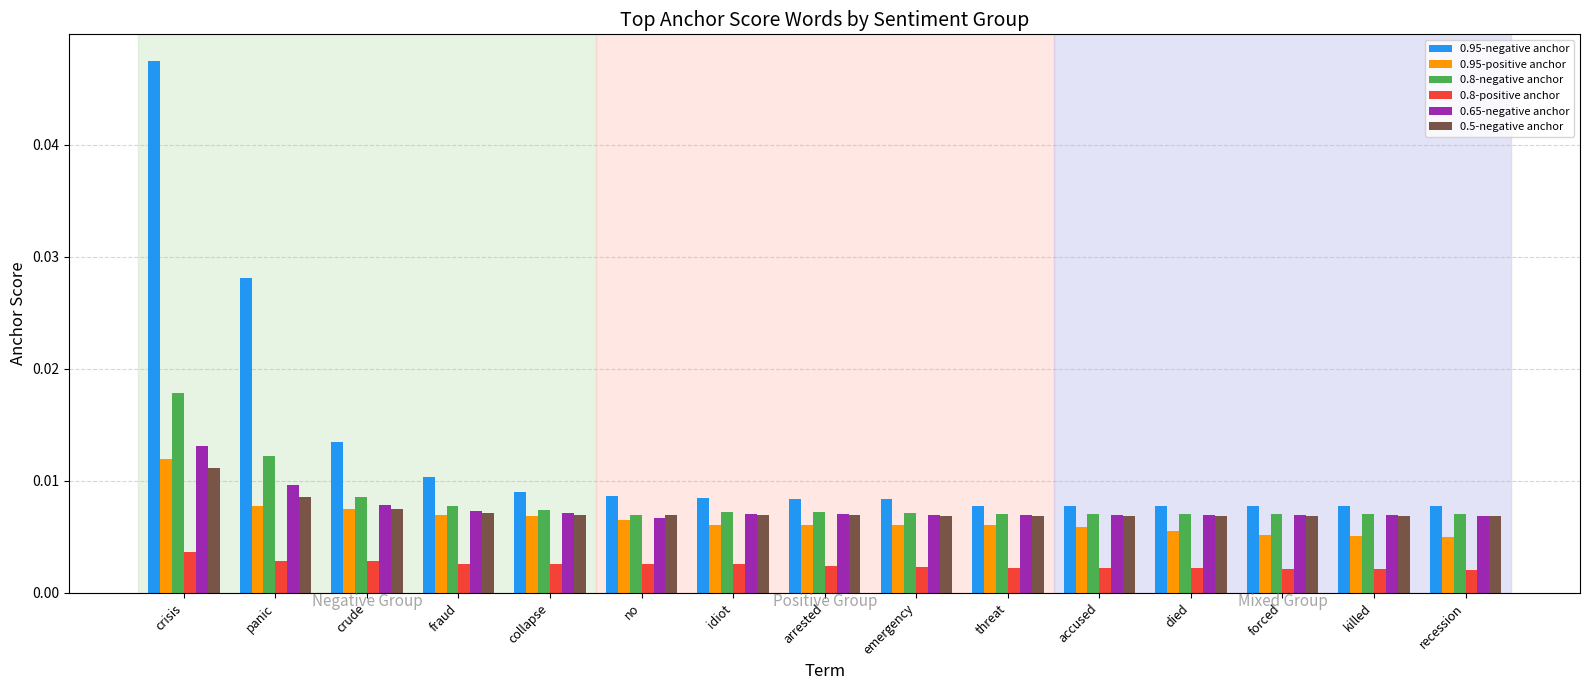

At which category is the sum across all series the highest?

crisis